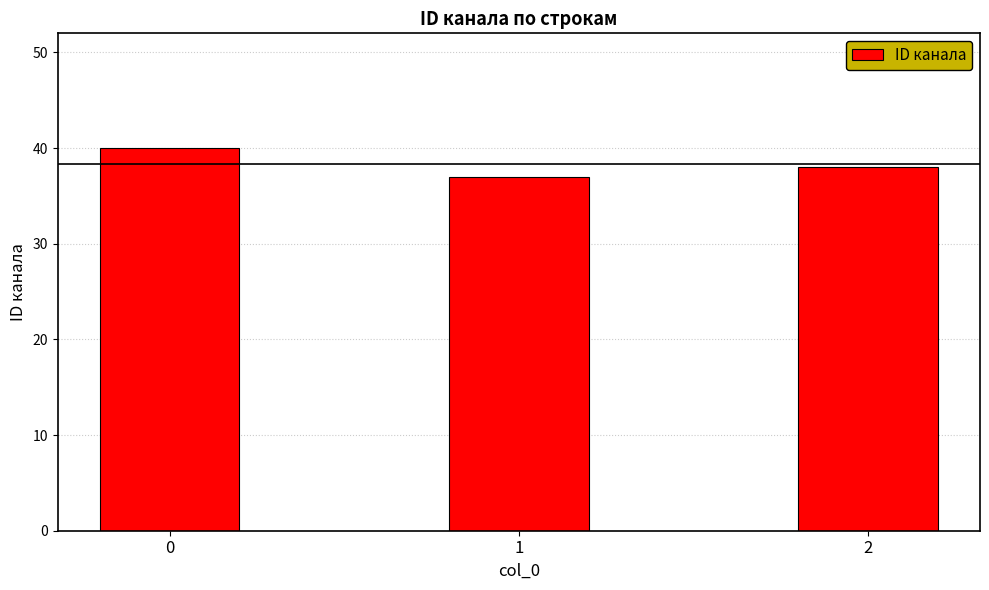

The value at 0 is 40. True or false?

True